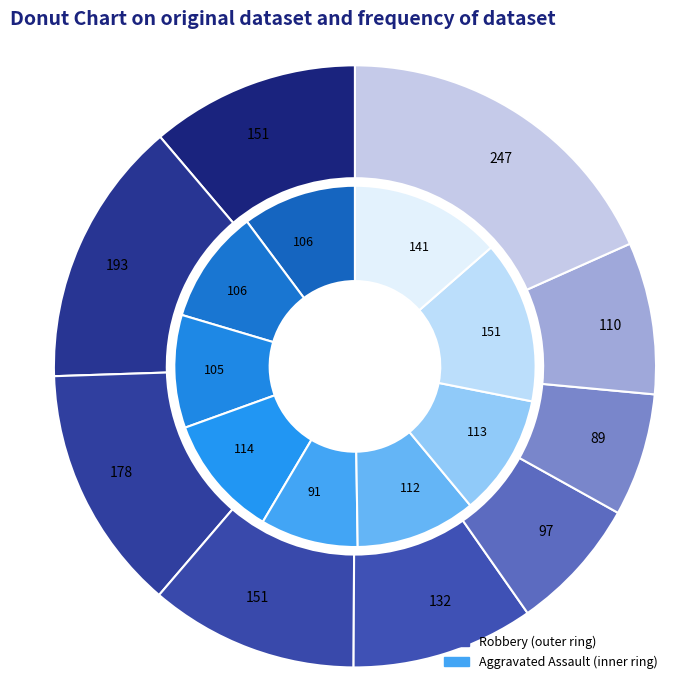

What percentage is NOT represented by 2021?

89.1%